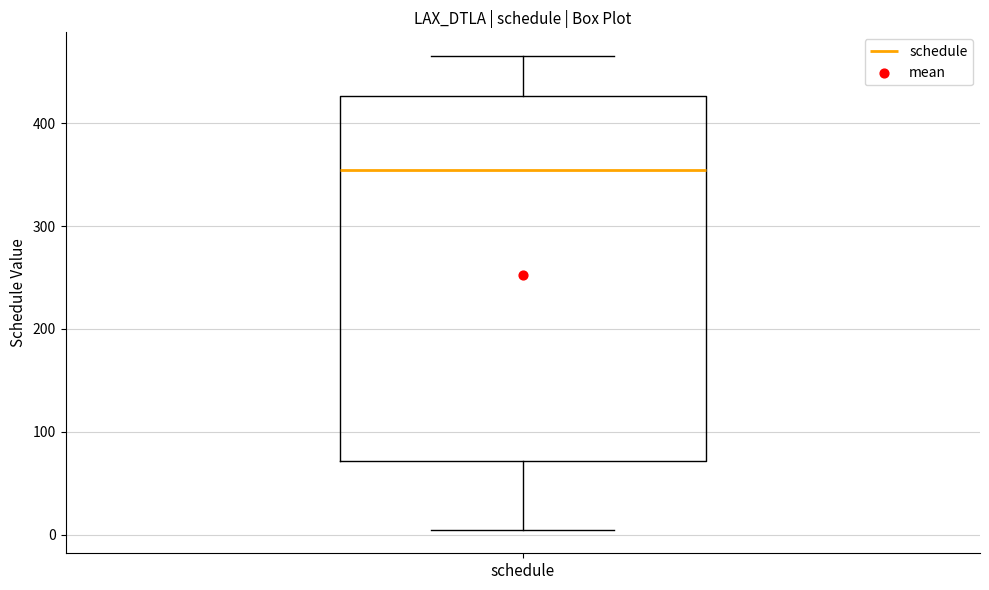

Where does the lower whisker of the box for schedule end on the y-axis? The values are not printed on the chart, so give them approximately, as read against the axis.

10